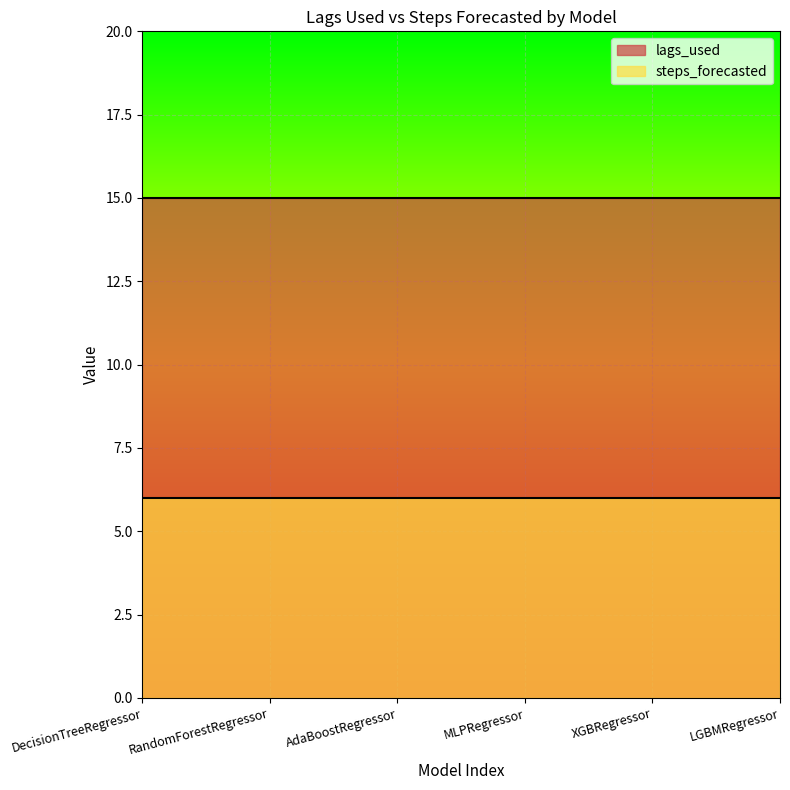

At how many categories does at least one series exceed 8?

6